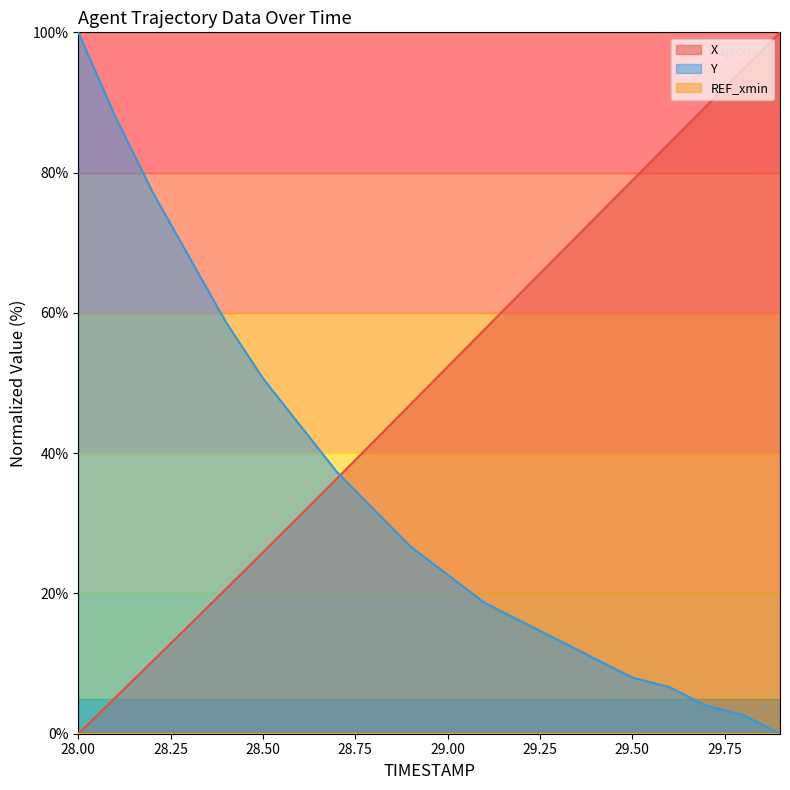

Does the chart display data point markers on the line(s)?

No